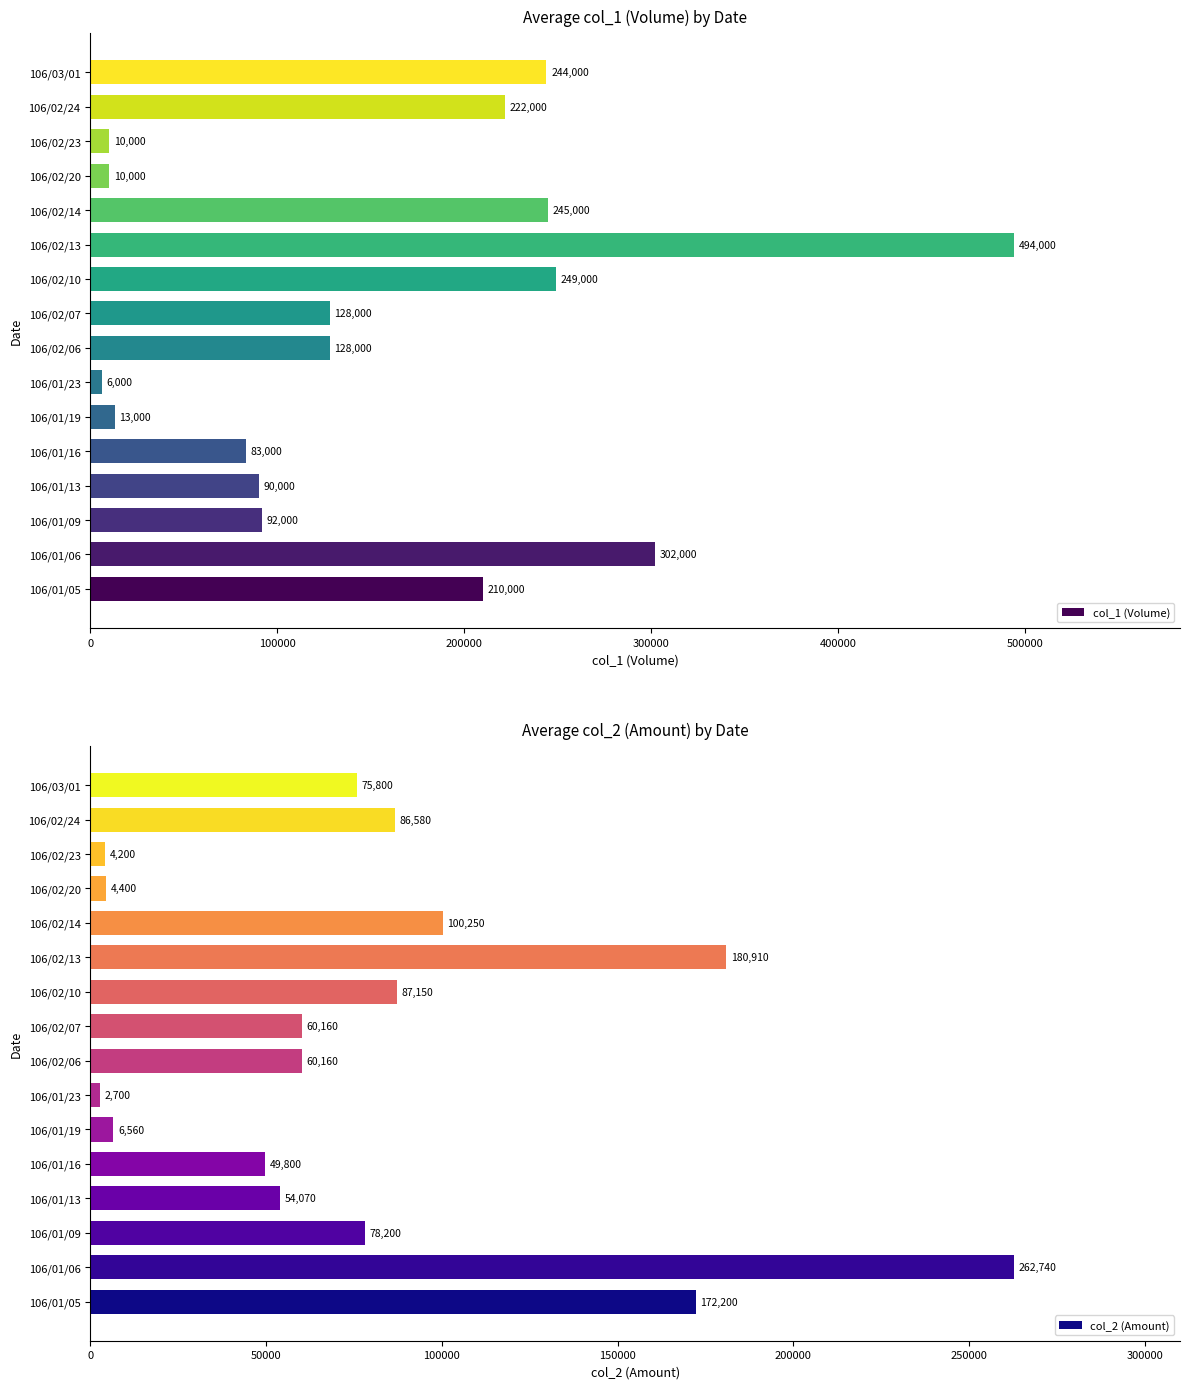

At which label is col_1 (Volume) closest to 250000?

106/02/10